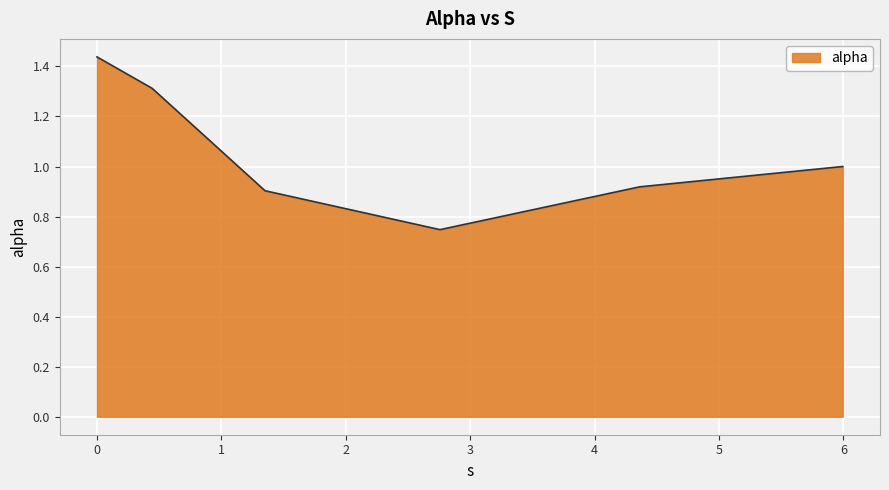

What is the average value?

1.1